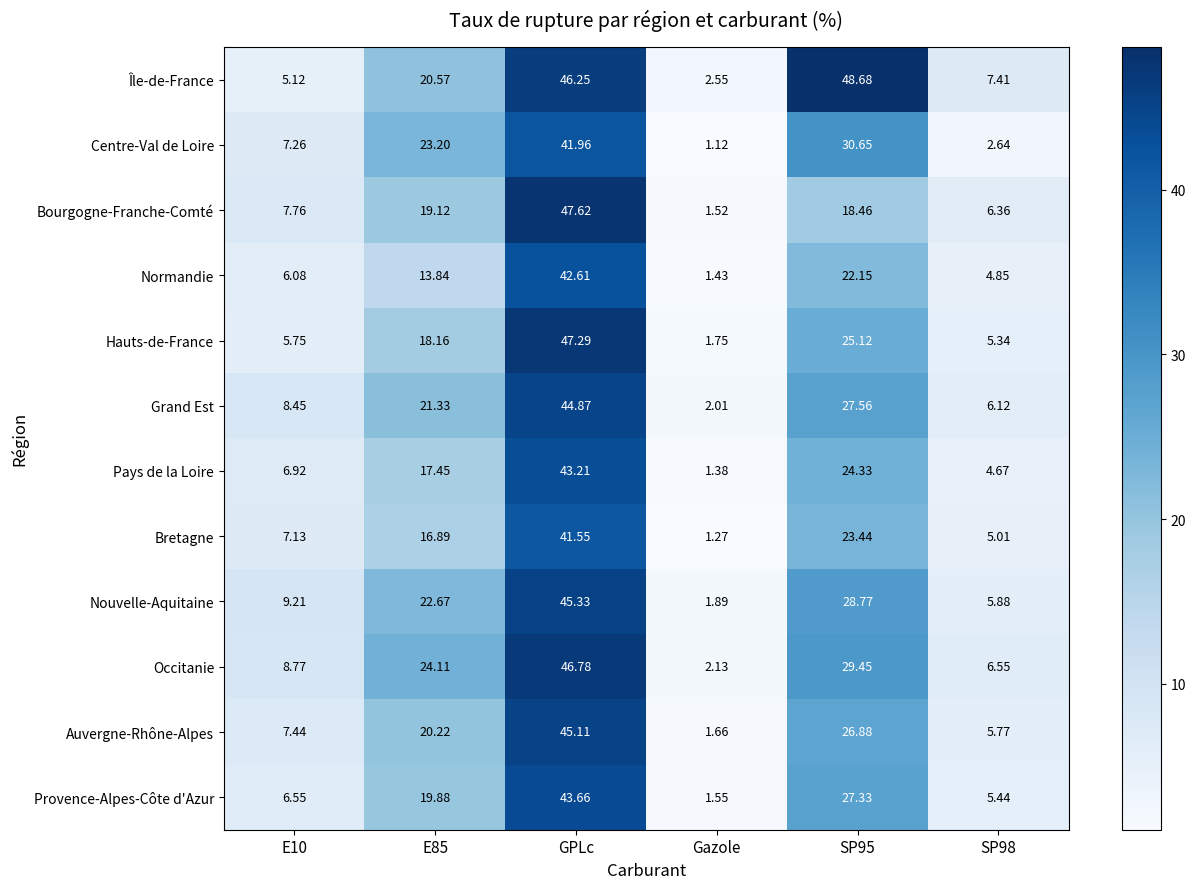

At which label does Normandie reach its peak?

GPLc